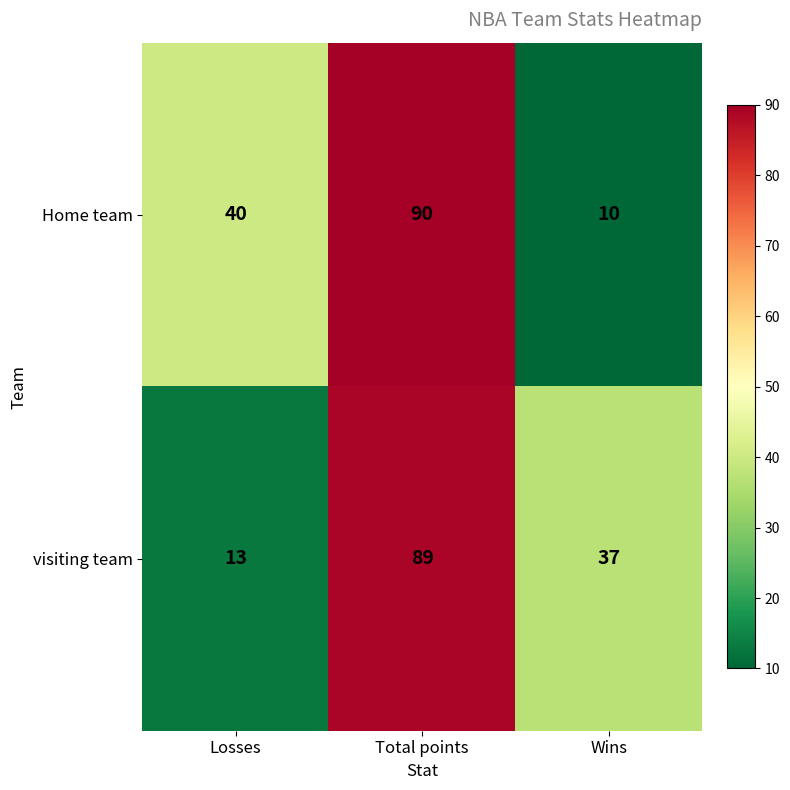

The value of Home team at Wins is 10. True or false?

True